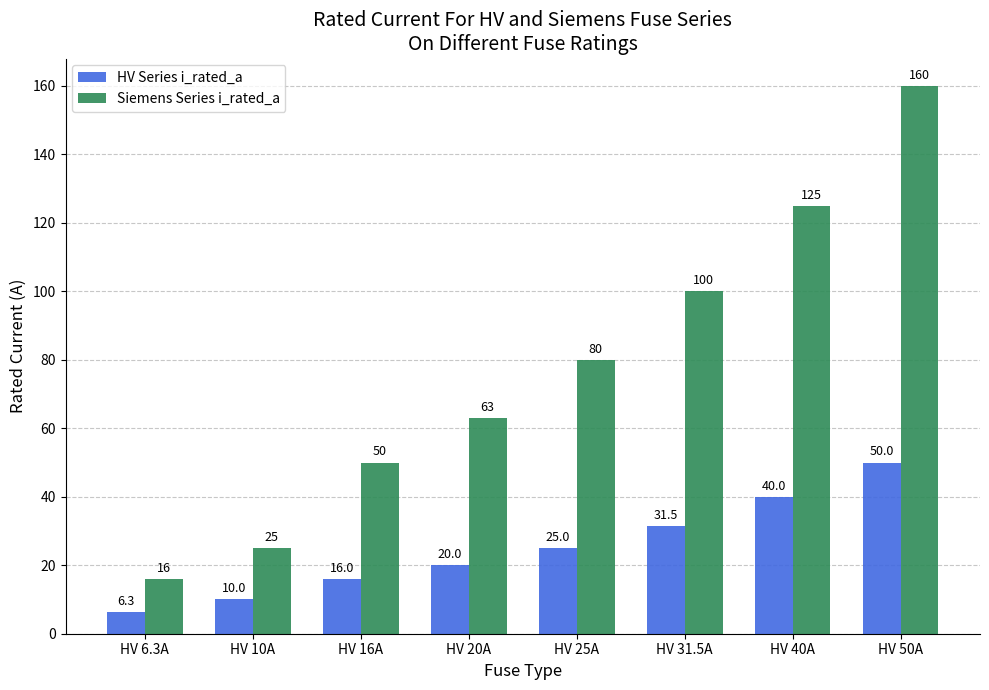

Reading left to right, extract all data points from this chart.

HV Series i_rated_a: HV 6.3A=6.3	HV 10A=10.0	HV 16A=16.0	HV 20A=20.0	HV 25A=25.0	HV 31.5A=31.5	HV 40A=40.0	HV 50A=50.0
Siemens Series i_rated_a: HV 6.3A=16.0	HV 10A=25.0	HV 16A=50.0	HV 20A=63.0	HV 25A=80.0	HV 31.5A=100.0	HV 40A=125.0	HV 50A=160.0